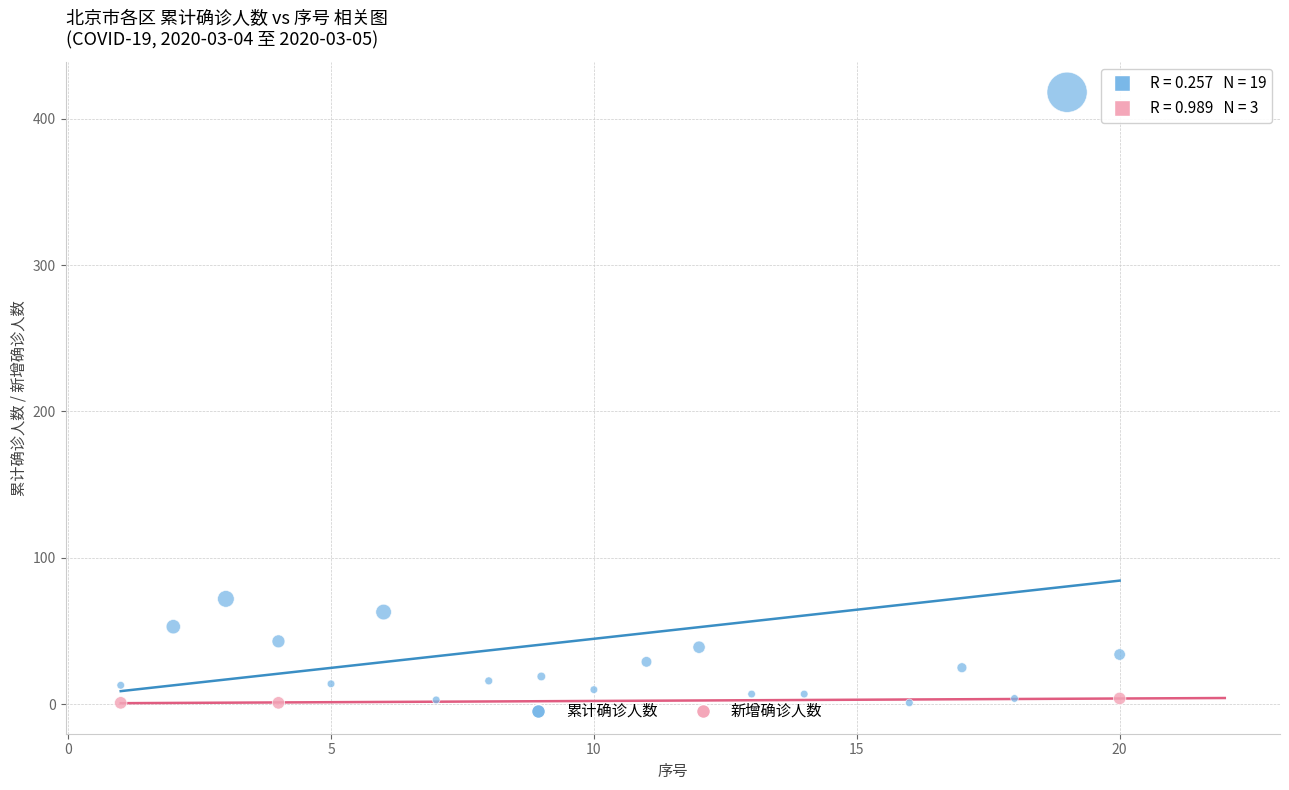

Which series has the widest spread of Y values?

累计确诊人数